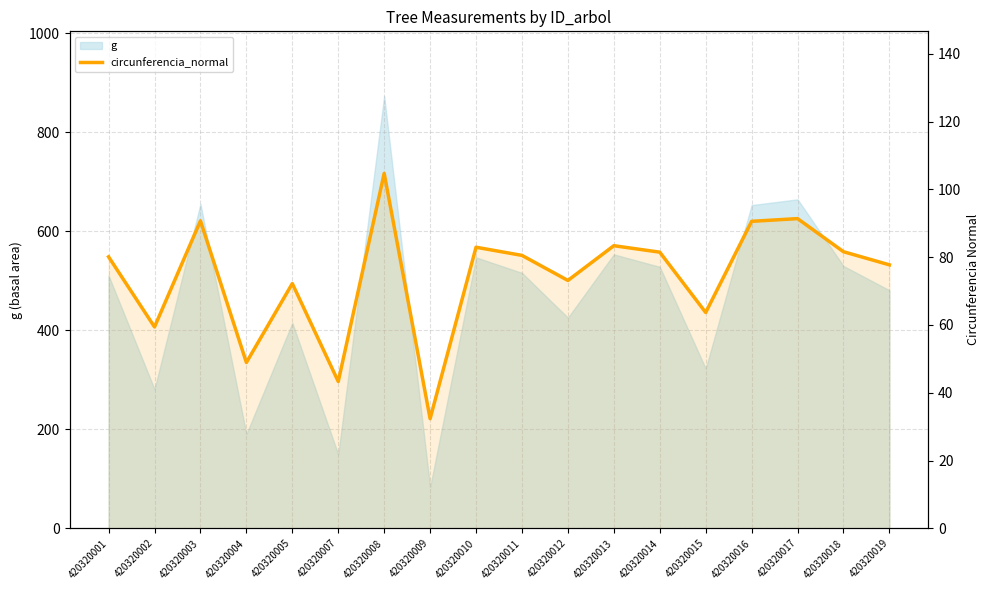

At which category does the data reach its first local valley?

420320002